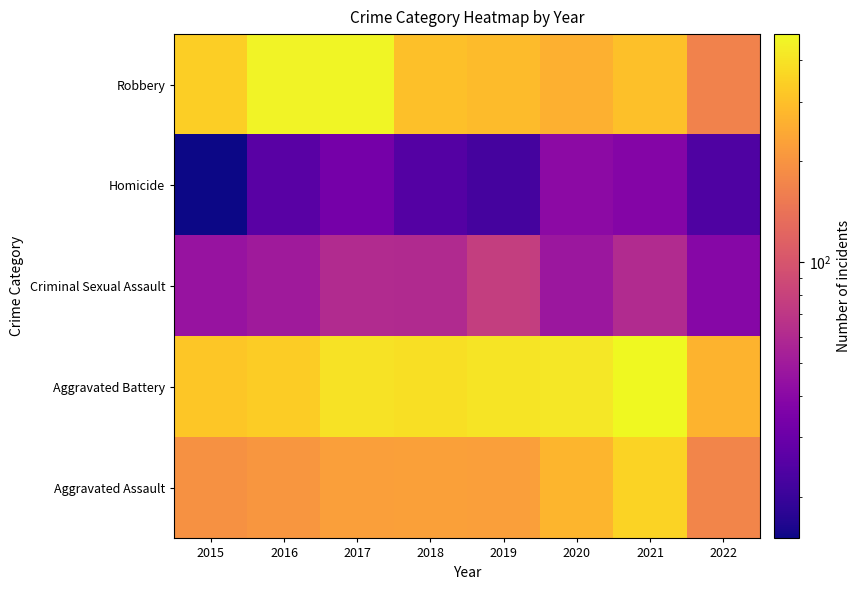

What is the spread (max minus min) of values at 2017?

427